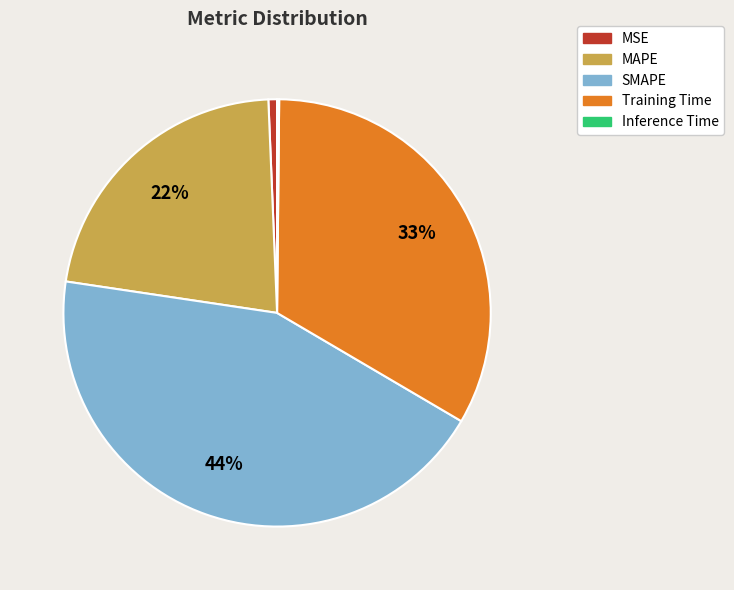

What percentage is the MSE slice, to the nearest percent?

1%